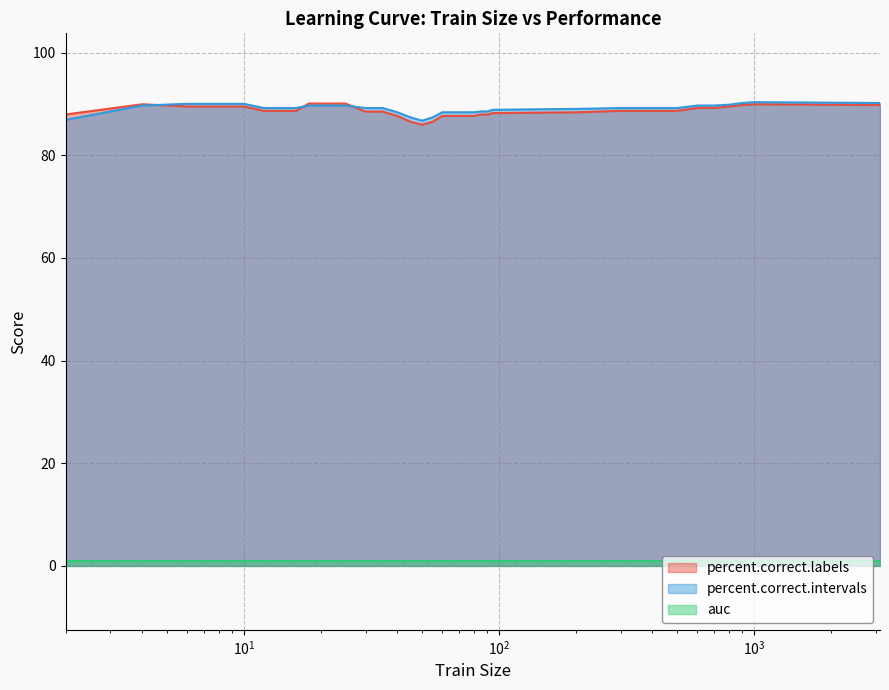

What is the value of the percent.correct.intervals point at the 7th from the left?

89.2